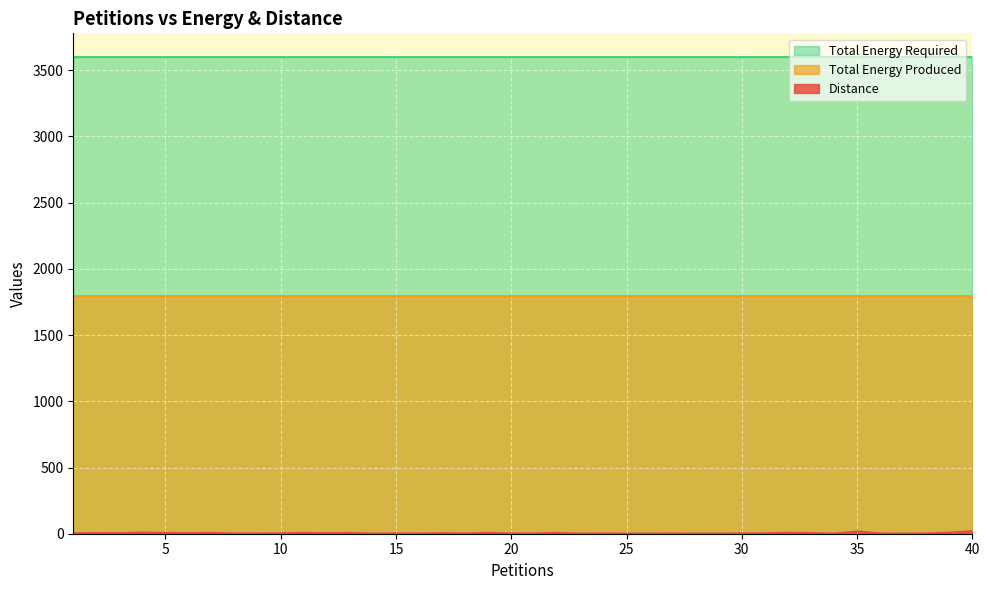

Reading right to left, extract all data points from this chart.

Distance: 40=19	39=8	38=2	37=1	36=2	35=17	34=1	33=5	32=7	31=3	30=2	29=1	28=1	27=2	26=1	25=1	24=2	23=1	22=6	21=2	20=2	19=6	18=2	17=4	16=2	15=2	14=1	13=6	12=4	11=6	10=3	9=2	8=2	7=6	6=4	5=6	4=9	3=4	2=5	1=3
Total Energy Produced: 40=1799	39=1799	38=1799	37=1799	36=1799	35=1799	34=1799	33=1799	32=1799	31=1799	30=1799	29=1799	28=1799	27=1799	26=1799	25=1799	24=1799	23=1799	22=1799	21=1799	20=1799	19=1799	18=1799	17=1799	16=1799	15=1799	14=1799	13=1799	12=1799	11=1799	10=1799	9=1799	8=1799	7=1799	6=1799	5=1799	4=1799	3=1799	2=1799	1=1799
Total Energy Required: 40=3599	39=3599	38=3599	37=3599	36=3599	35=3599	34=3599	33=3599	32=3599	31=3599	30=3599	29=3599	28=3599	27=3599	26=3599	25=3599	24=3599	23=3599	22=3599	21=3599	20=3599	19=3599	18=3599	17=3599	16=3599	15=3599	14=3599	13=3599	12=3599	11=3599	10=3599	9=3599	8=3599	7=3599	6=3599	5=3599	4=3599	3=3599	2=3599	1=3599